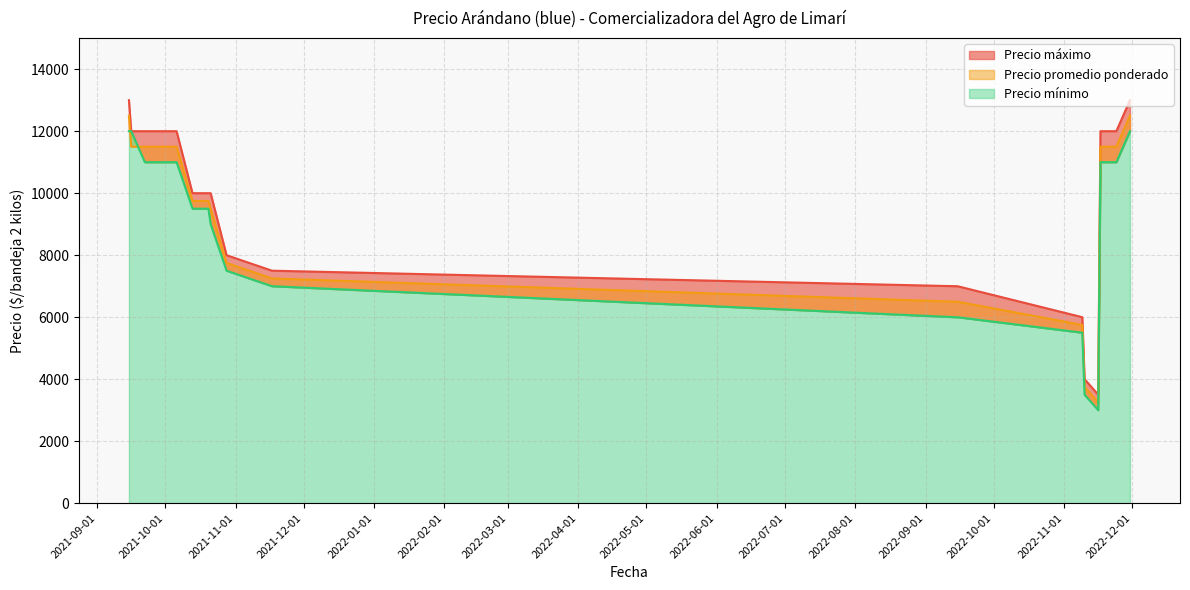

True or false: Precio máximo and Precio mínimo cross at least once.

False